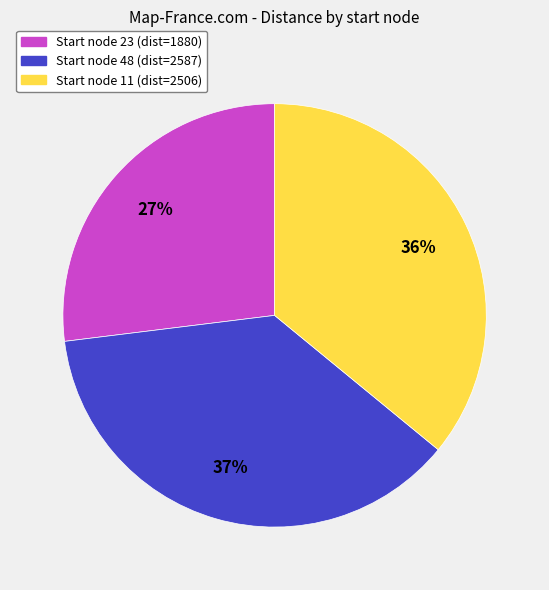

To the nearest percent, what is the average slice percentage?

33%